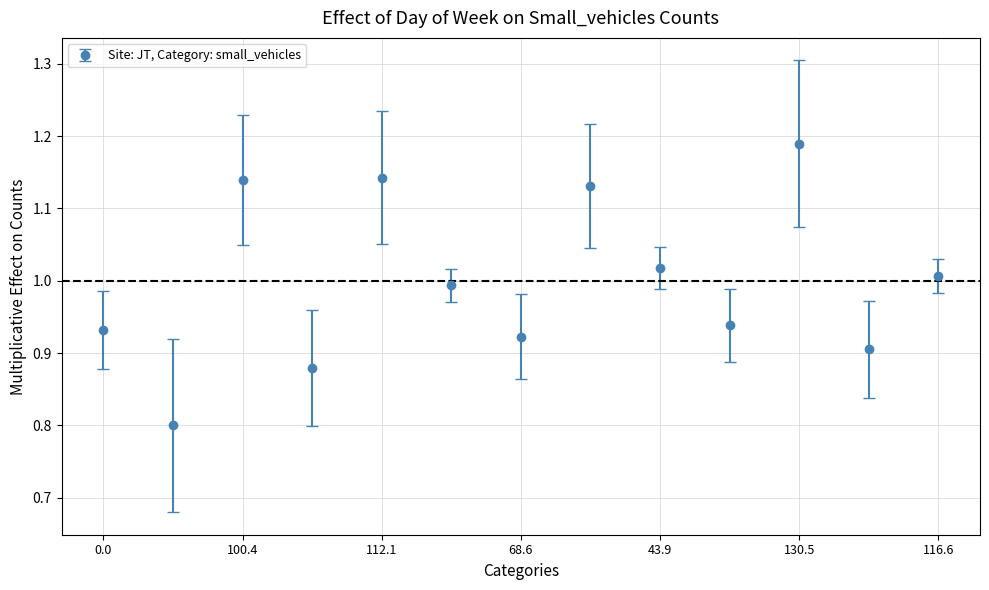

True or false: the data has more than 1 interior local peaks.

True